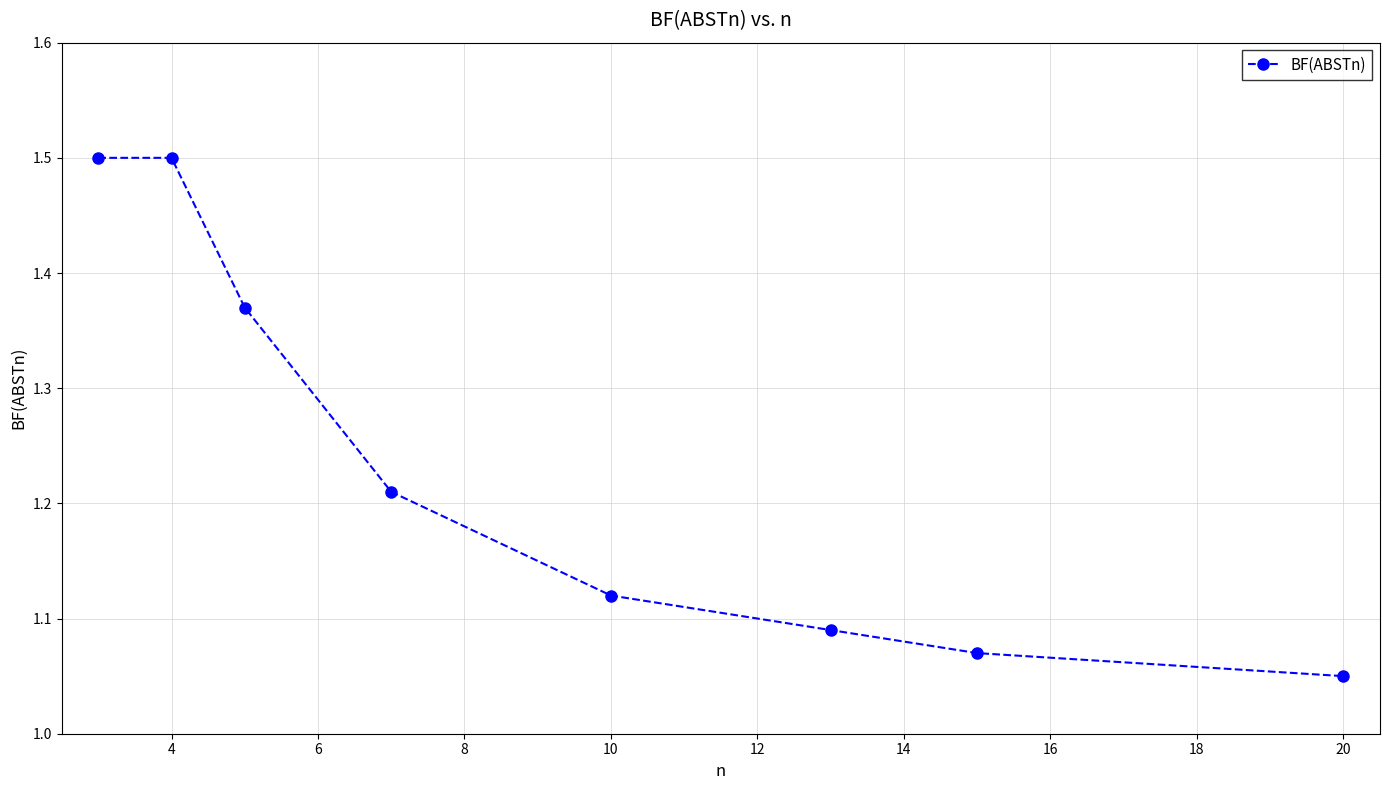

How many lines are shown in the chart?

1